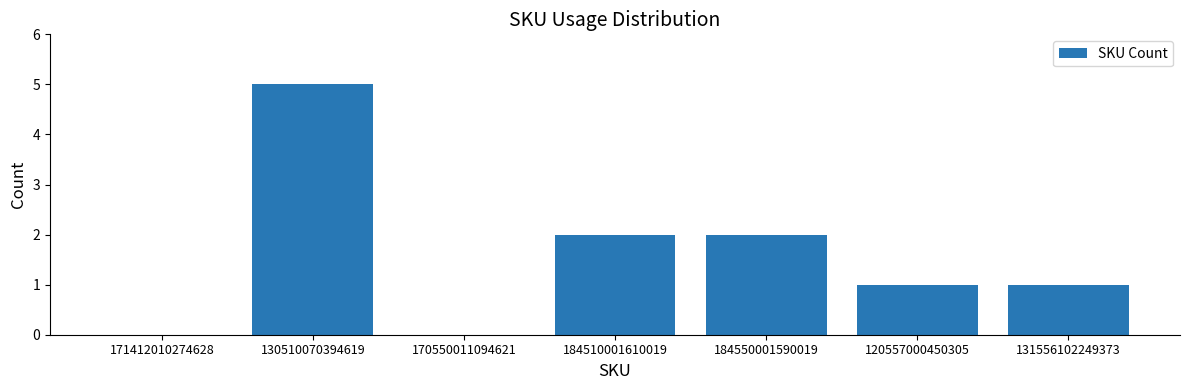

How many distinct data groups are displayed?

1